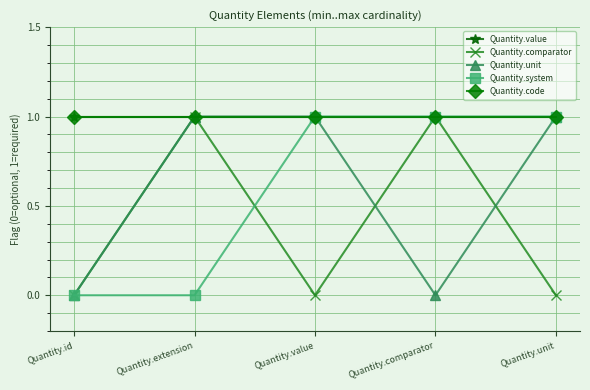

Does the chart have visible grid lines?

Yes